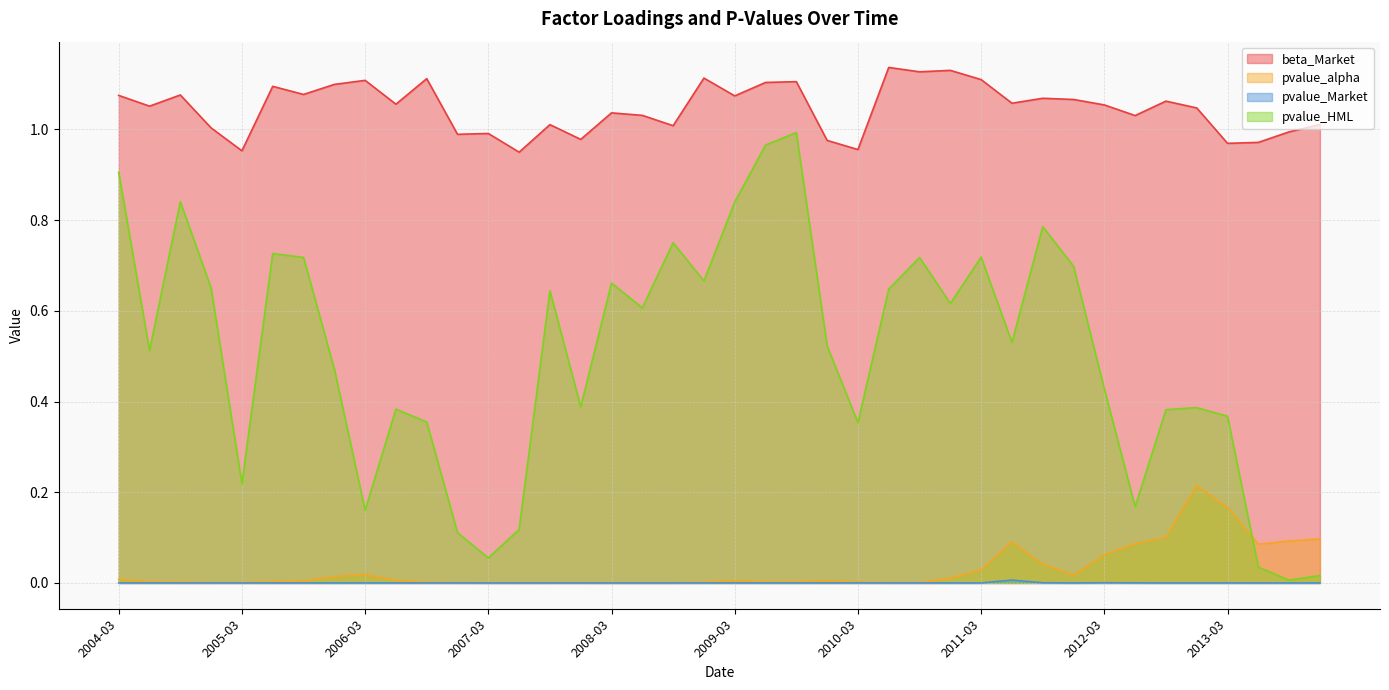

The value of beta_Market at 2005-12 is 1.6. True or false?

False